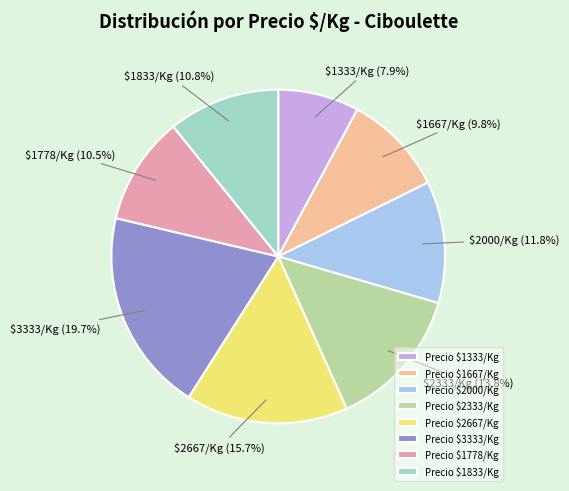

What is the largest slice in the pie chart?

Precio $3333/Kg